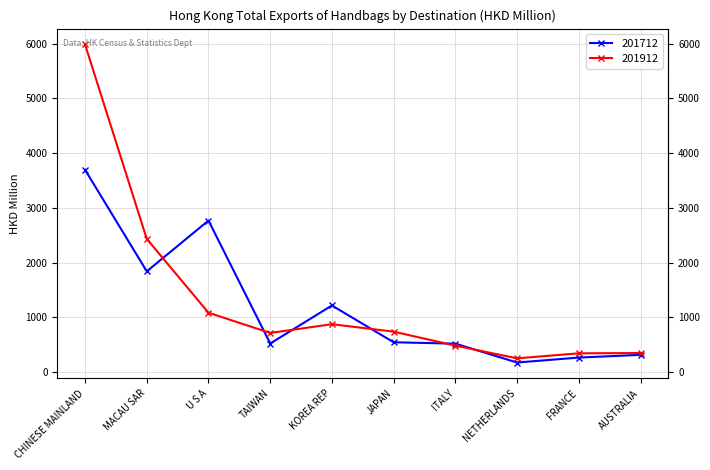

True or false: 201712 has a value of 2080.6 at KOREA REP.

False